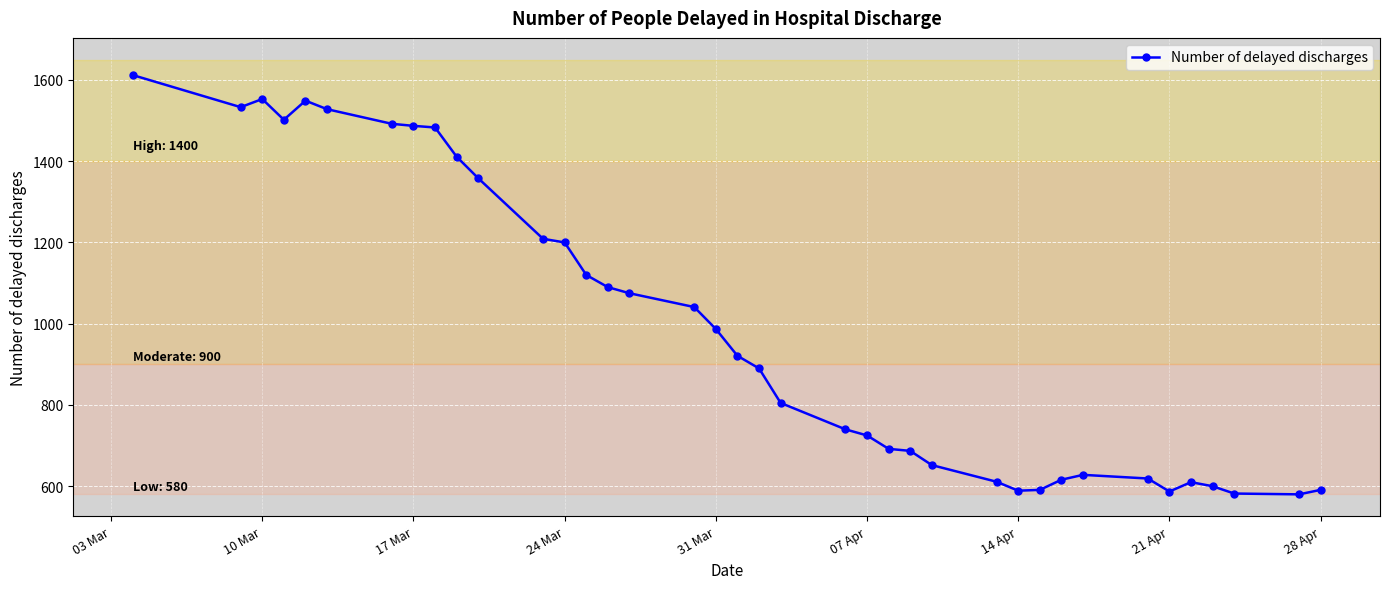

What is the greatest value displayed?

1612